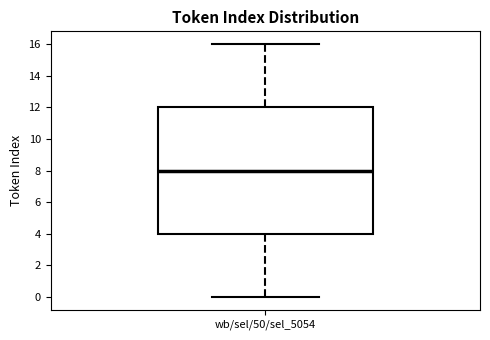

Read this box plot against the y-axis: the position of the median line, the range covered by the box, and the ends of both whiskers. The values are not printed on the chart, so give them approximately, as read against the axis.

median 8, box 4 to 12, whiskers 0 to 16